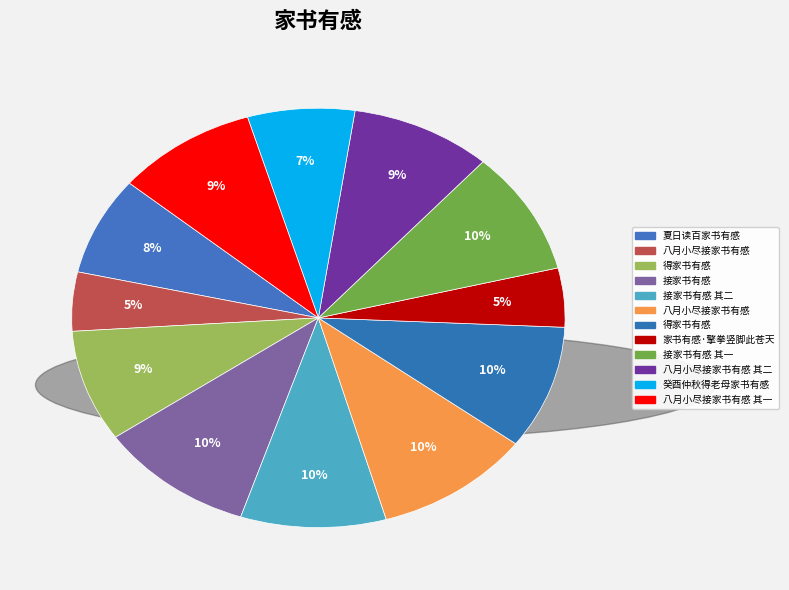

How many segments does this pie chart have?

12